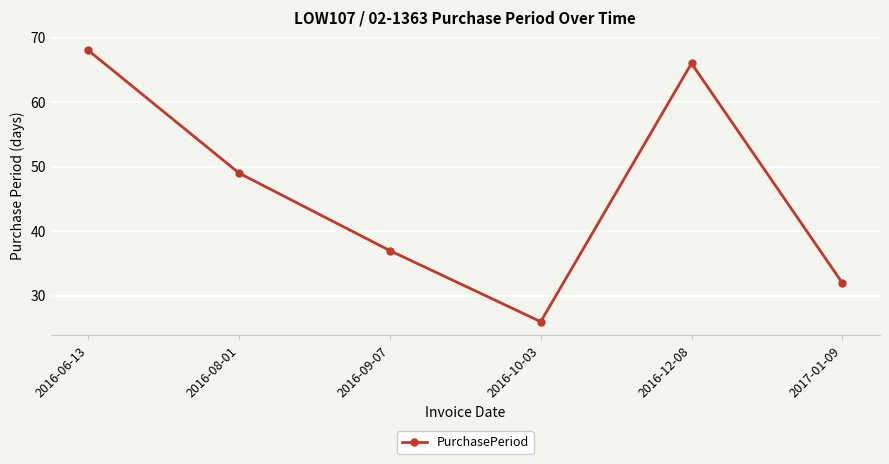

List the labels in order of value, smallest first.

2016-10-03, 2017-01-09, 2016-09-07, 2016-08-01, 2016-12-08, 2016-06-13